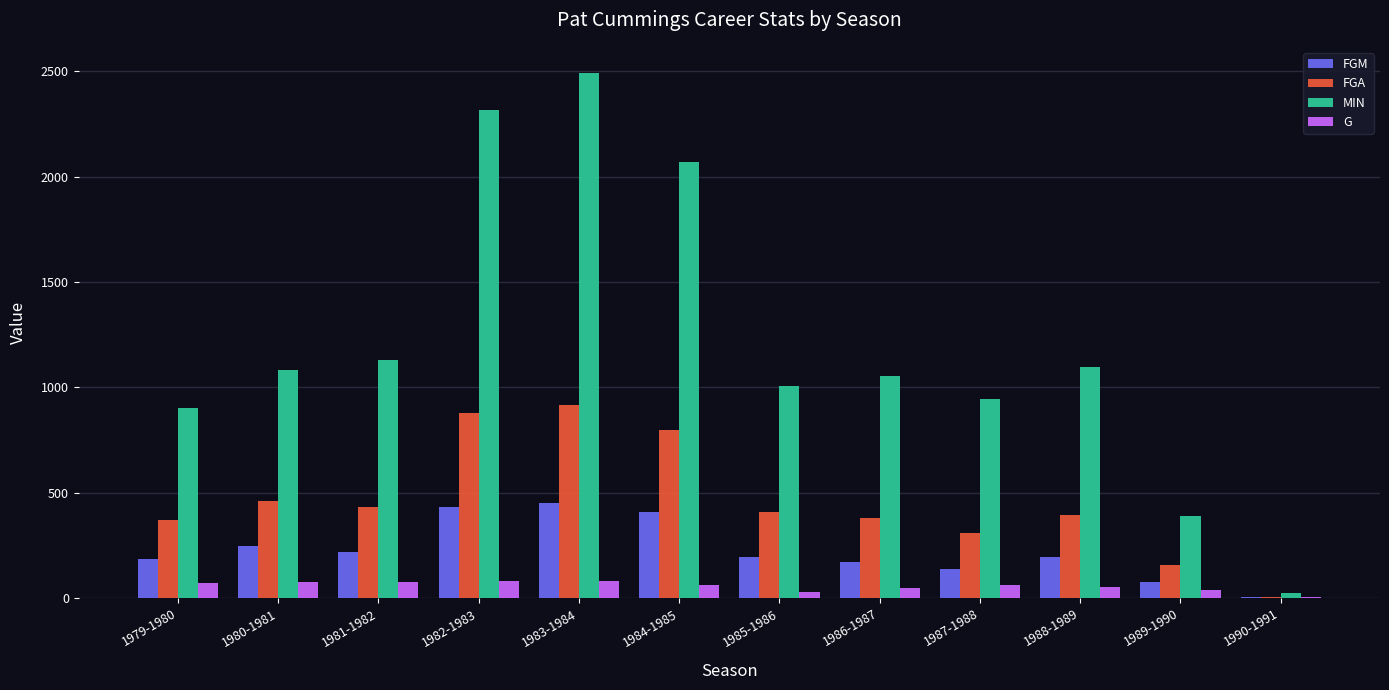

At which category does the chart reach its peak across all series?

1983-1984